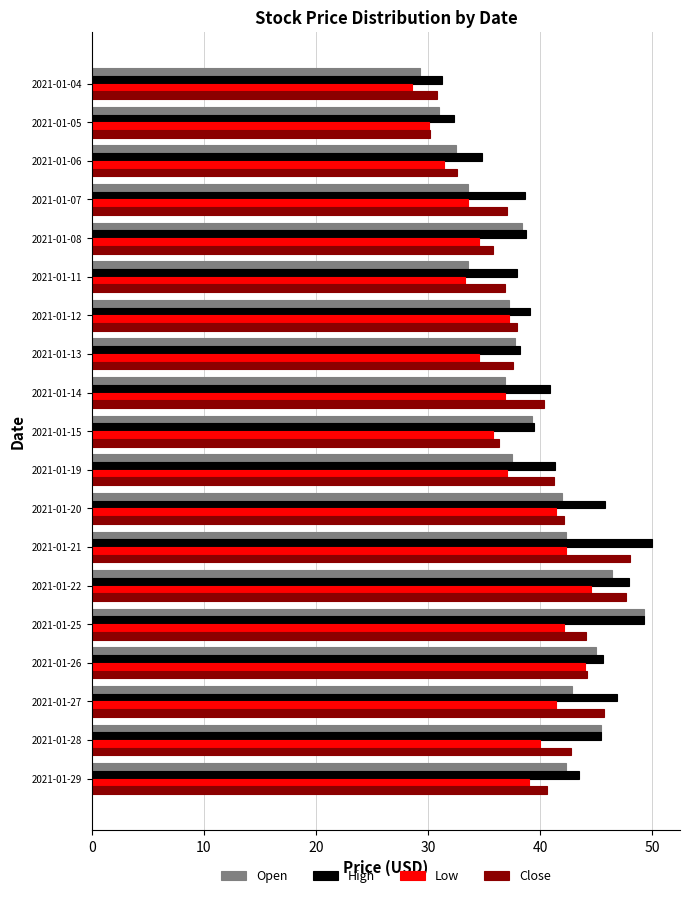

How many values in the High series exceed 40?

10